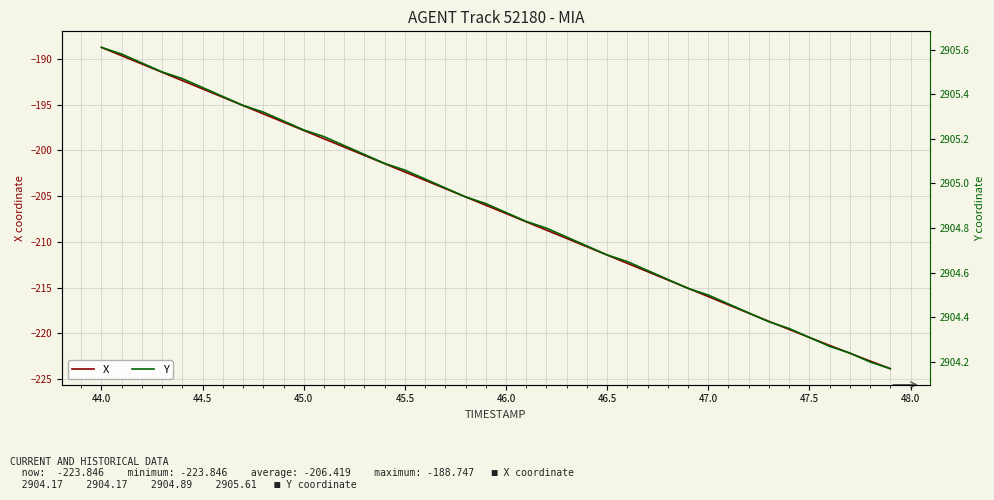

What is the value of the X point at the 31st from the left?

-216.0